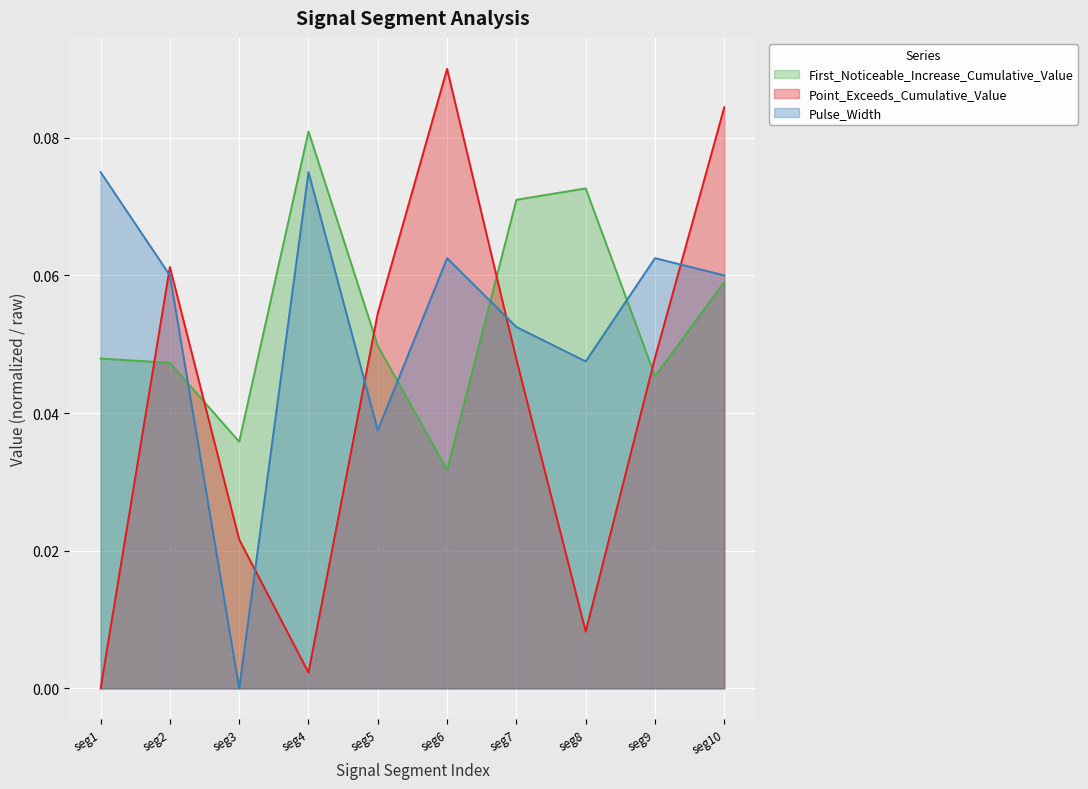

Reading right to left, transcribe all the data shown in this chart.

First_Noticeable_Increase_Cumulative_Value: 0.1	0.0	0.1	0.1	0.0	0.0	0.1	0.0	0.0	0.0
Point_Exceeds_Cumulative_Value: 0.1	0.0	0.0	0.0	0.1	0.1	0.0	0.0	0.1	0.0
Pulse_Width: 0.1	0.1	0.0	0.1	0.1	0.0	0.1	0.0	0.1	0.1